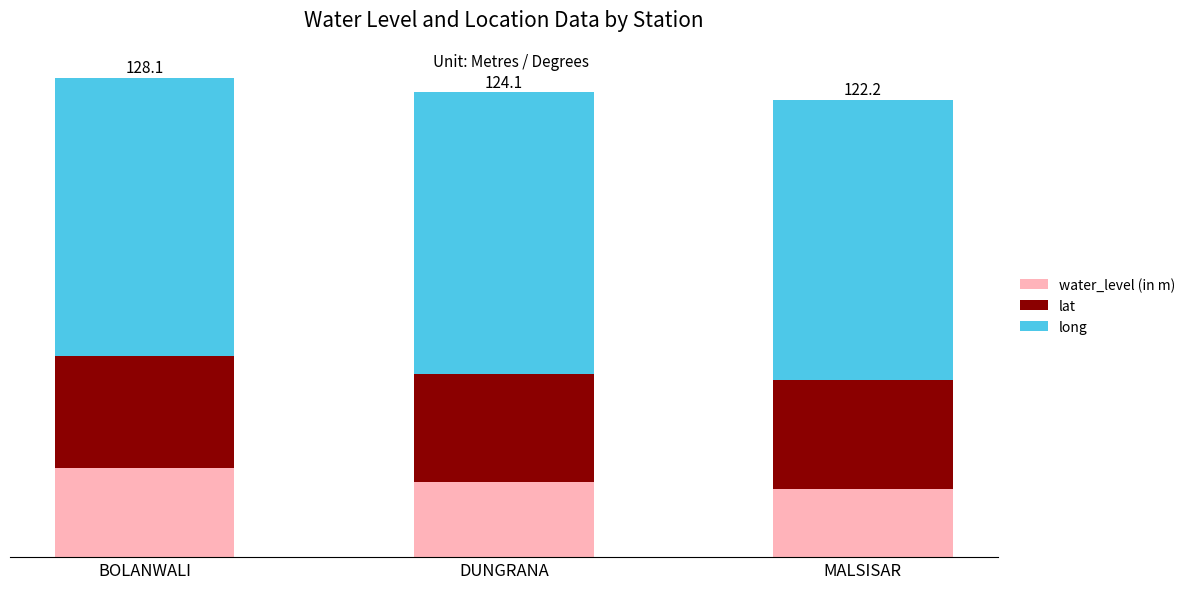

Read the long value at DUNGRANA.

75.1